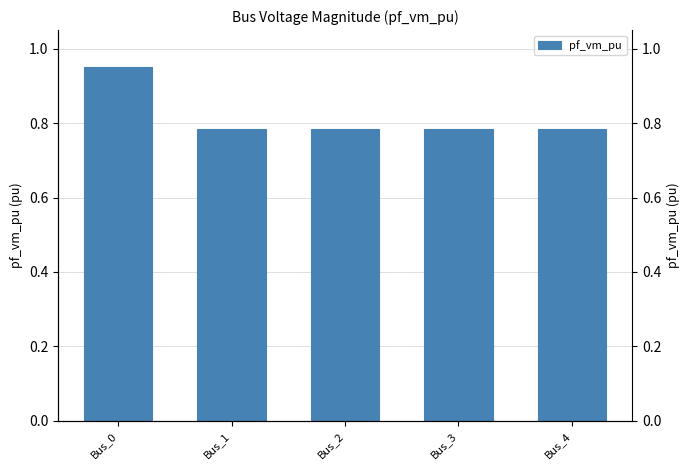

What is the value of the 3rd bar from the left?

0.8